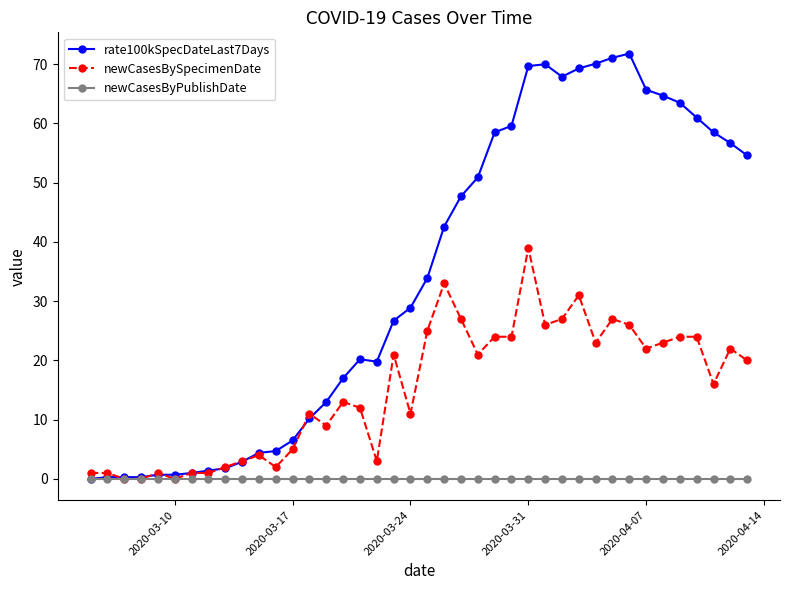

Rank the series by their maximum value, from highest to lowest.

rate100kSpecDateLast7Days, newCasesBySpecimenDate, newCasesByPublishDate